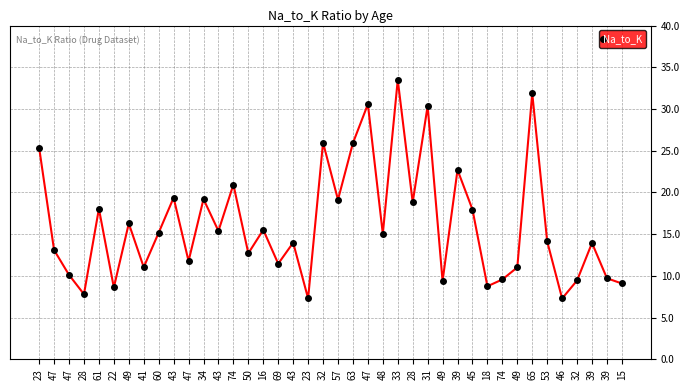

List the labels in order of value, smallest first.

46, 23, 28, 22, 18, 15, 49, 32, 74, 39, 47, 49, 41, 69, 47, 50, 47, 39, 43, 53, 48, 60, 43, 16, 49, 45, 61, 28, 57, 34, 43, 74, 39, 23, 63, 32, 31, 47, 65, 33